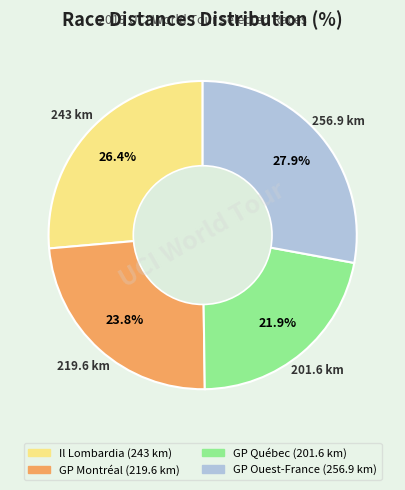

Is there a majority slice in this chart?

No